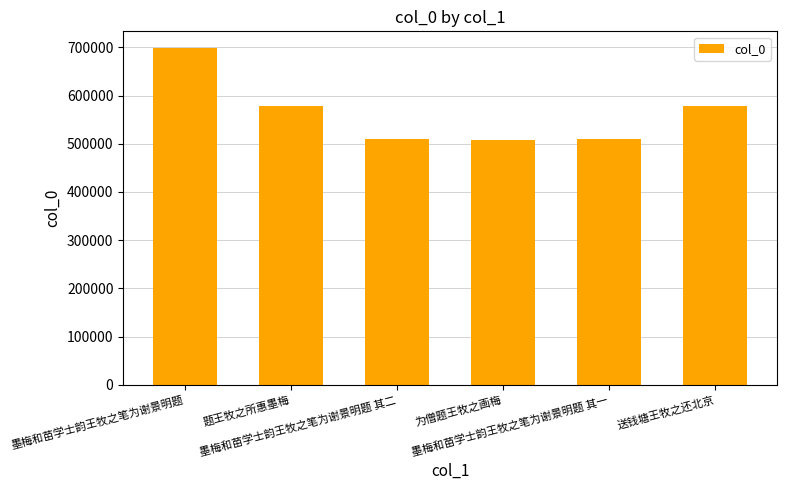

At which label is the value closest to 602684?

送钱塘王牧之还北京